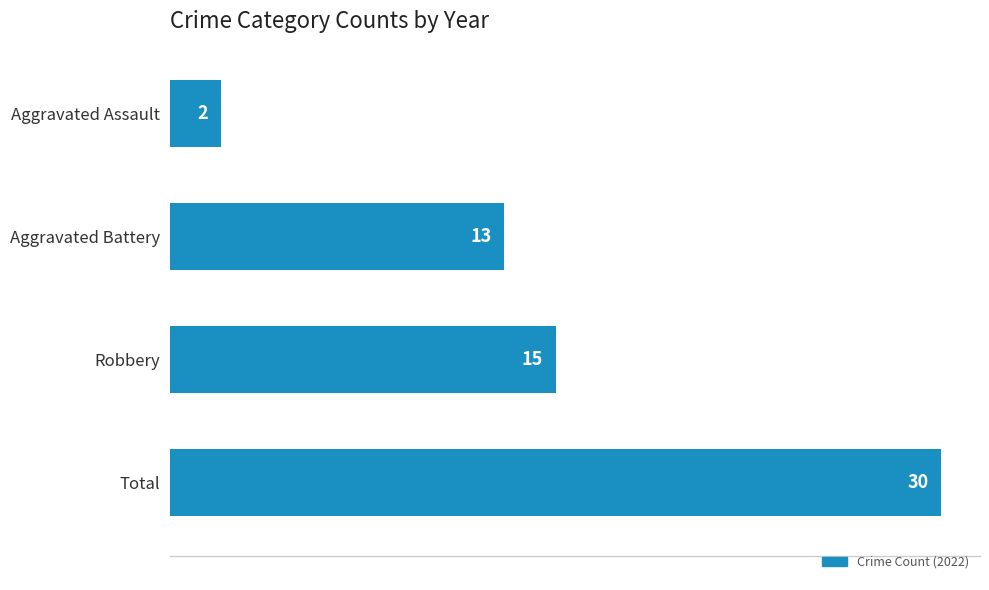

Reading bottom to top, transcribe all the data shown in this chart.

Total=30	Robbery=15	Aggravated Battery=13	Aggravated Assault=2